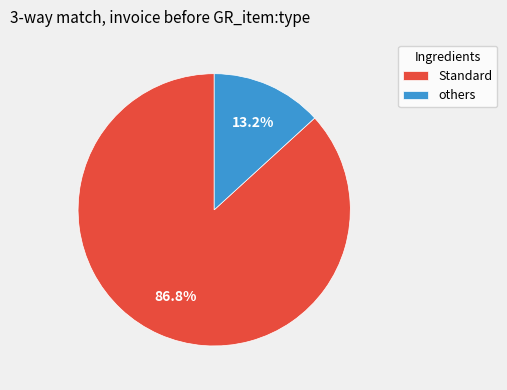

Combined, do others and Standard account for over 50%?

Yes